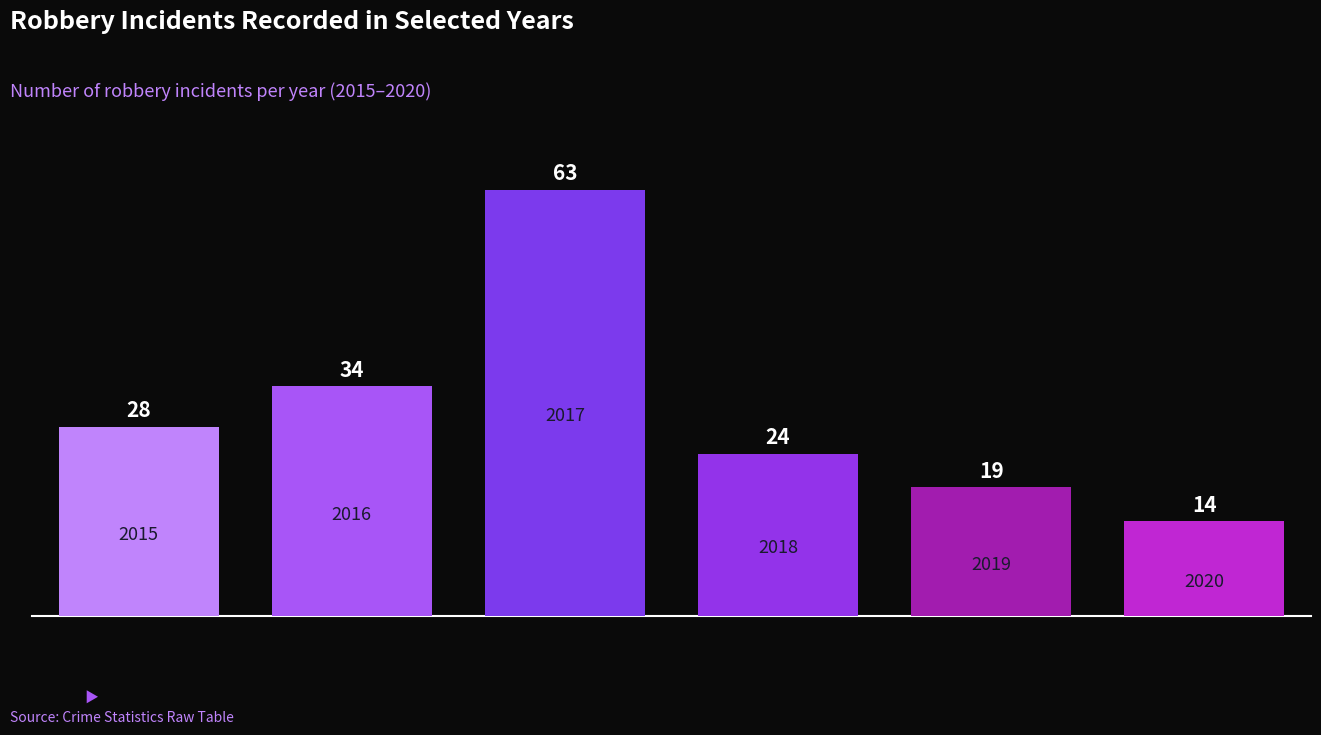

What is the sum of all values?

182